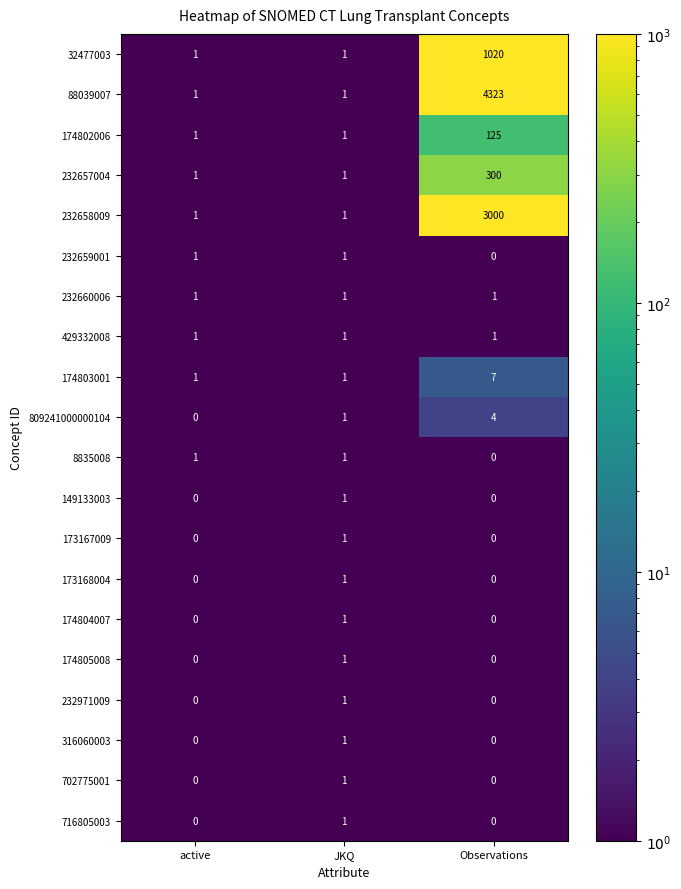

Count the 316060003 values in the range 0 to 1.

3